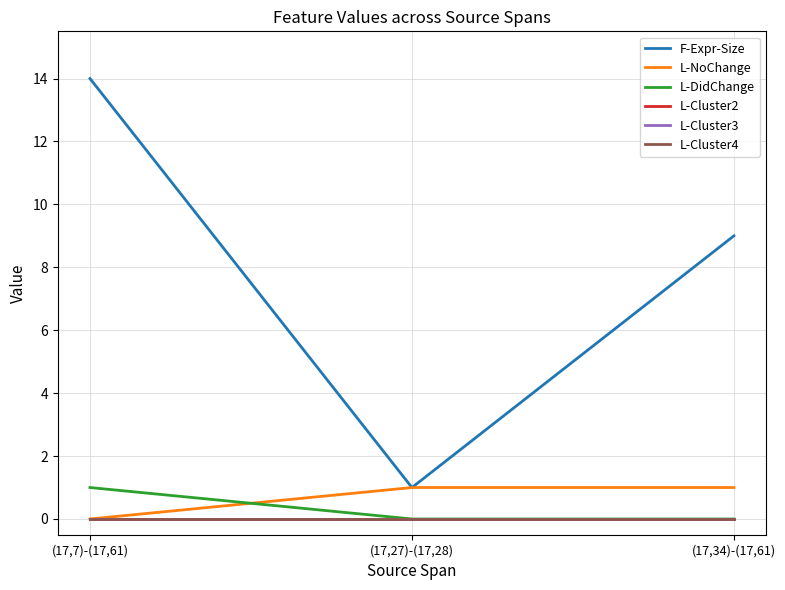

Does the chart display data point markers on the line(s)?

No